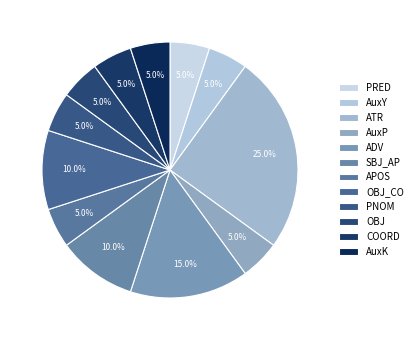

How many segments does this pie chart have?

12